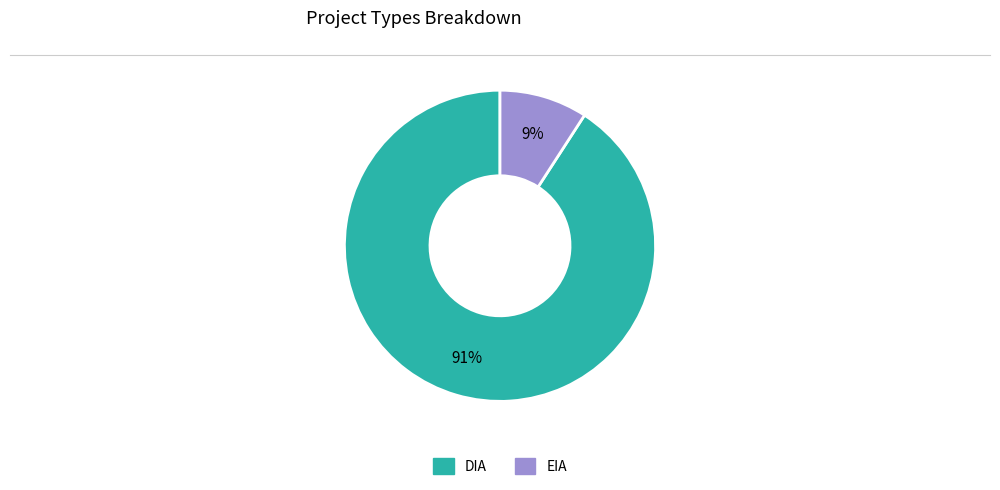

Approximately how many times larger is the value at EIA compared to DIA?

0.1